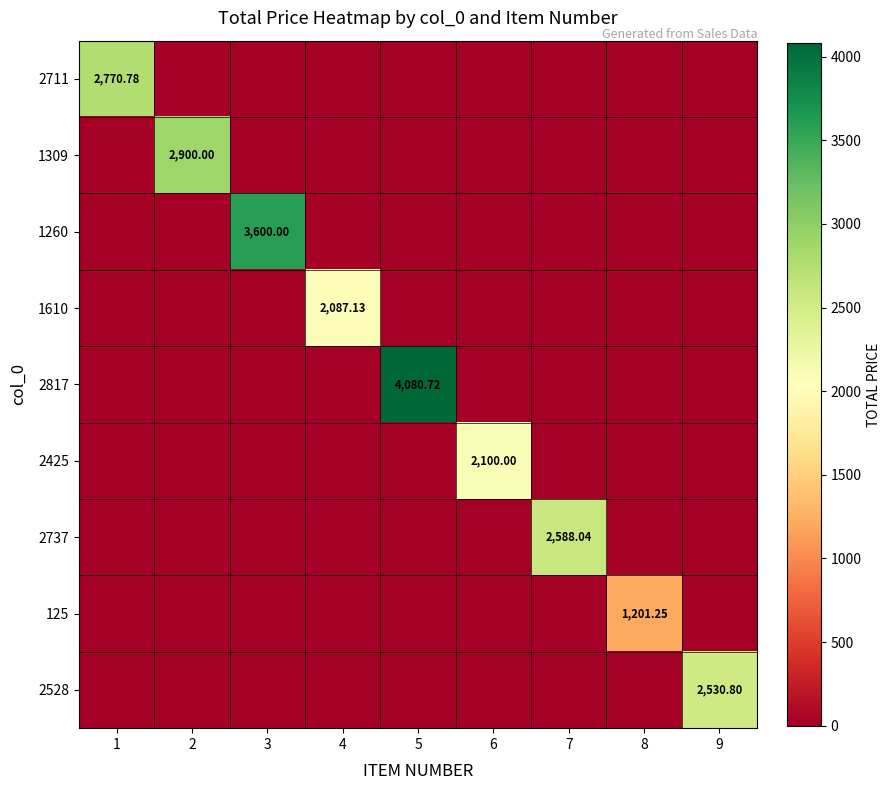

True or false: 2817 has a value of -2410.0 at 3.

False